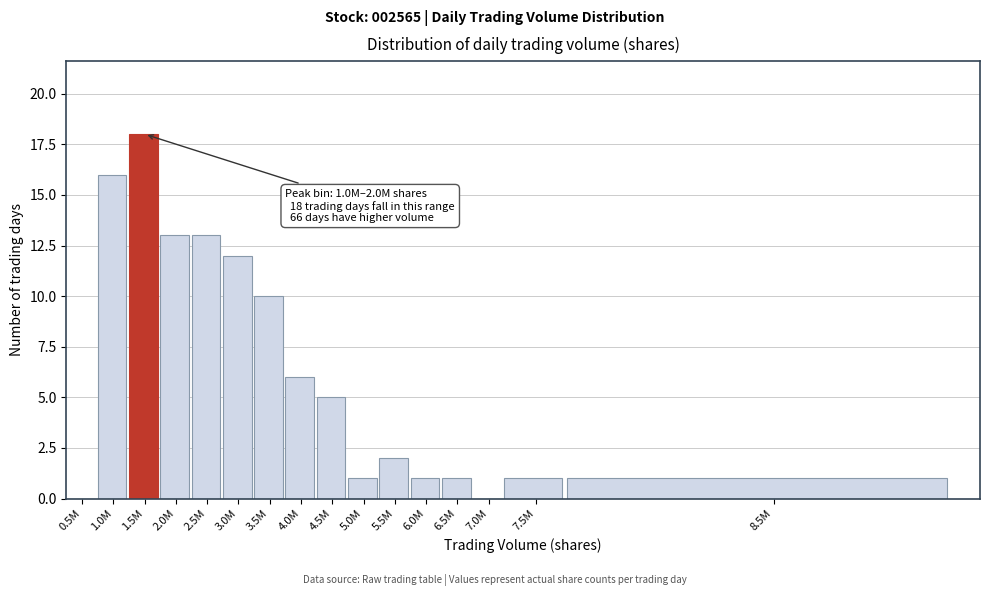

Reading left to right, extract all data points from this chart.

0.5M=0	1.0M=16	1.5M=18	2.0M=13	2.5M=13	3.0M=12	3.5M=10	4.0M=6	4.5M=5	5.0M=1	5.5M=2	6.0M=1	6.5M=1	7.0M=0	7.5M=1	8.5M=1